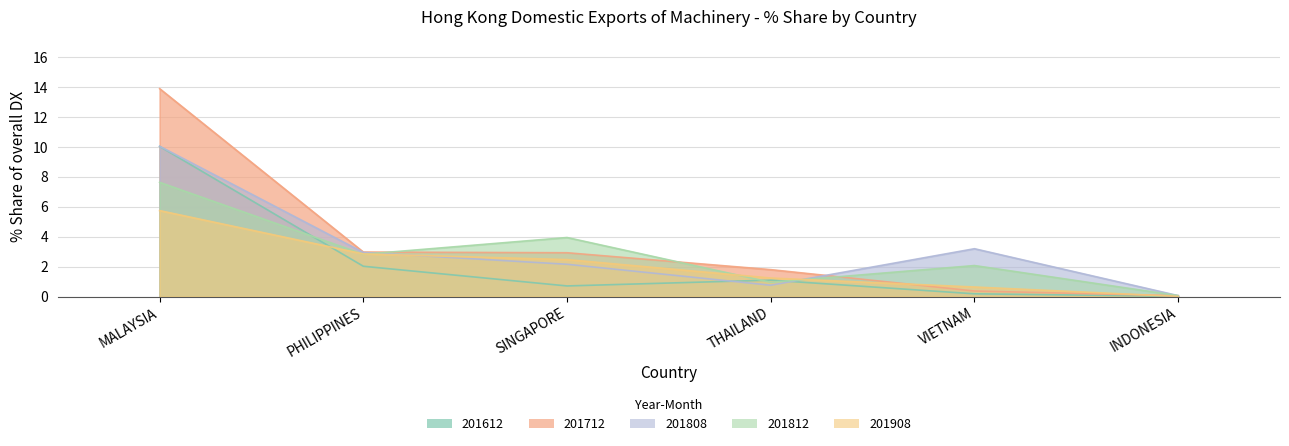

The 201612_% Share of overall DX series shows 3.0 at PHILIPPINES. True or false?

False